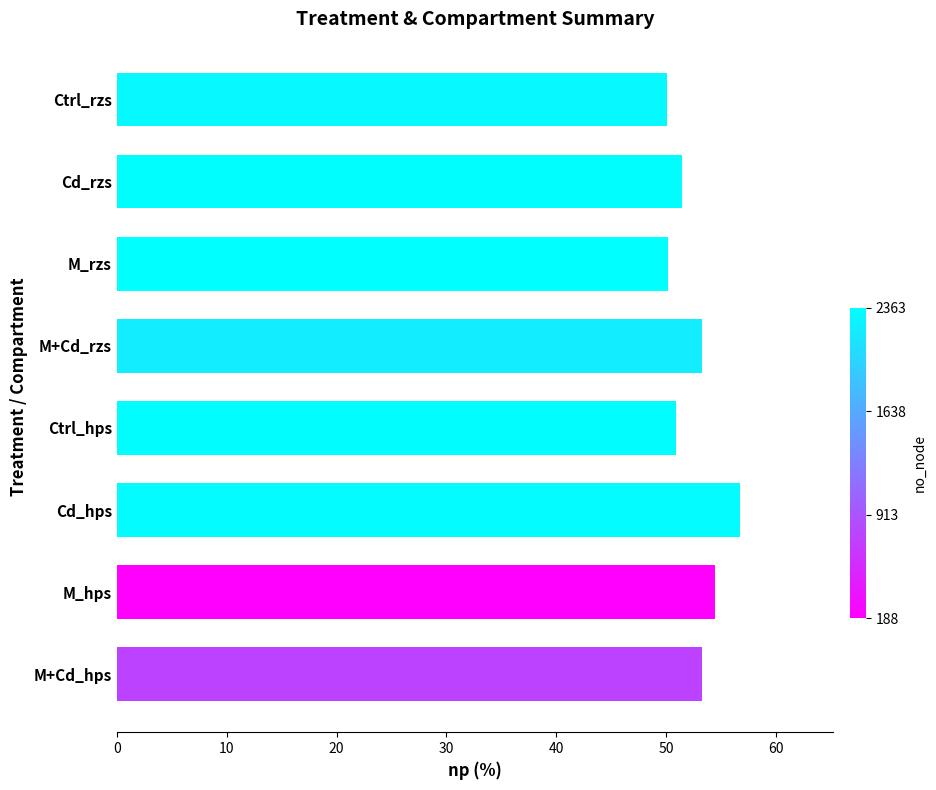

What is the difference between the values at M_hps and M_rzs?

4.3